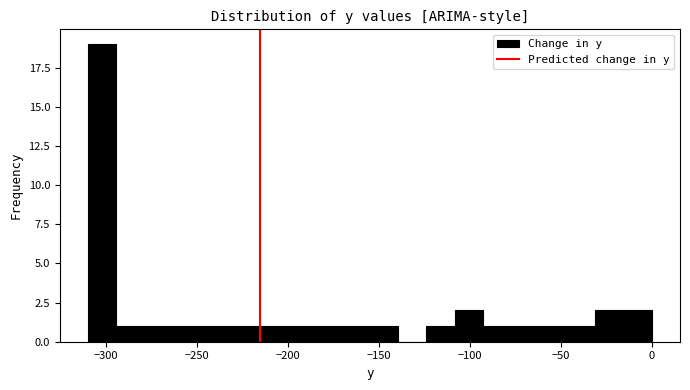

Read against the x-axis, roughly where is the centre of the tallest bar?

-300